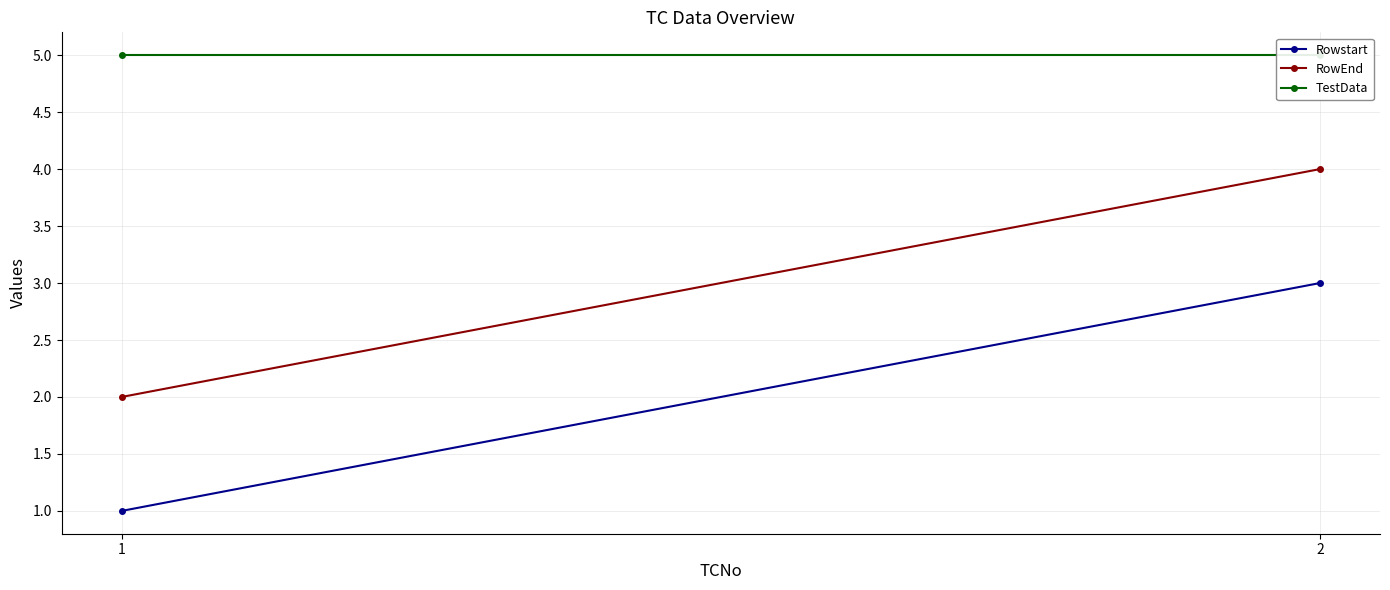

What are all the series names shown in the legend?

Rowstart, RowEnd, TestData